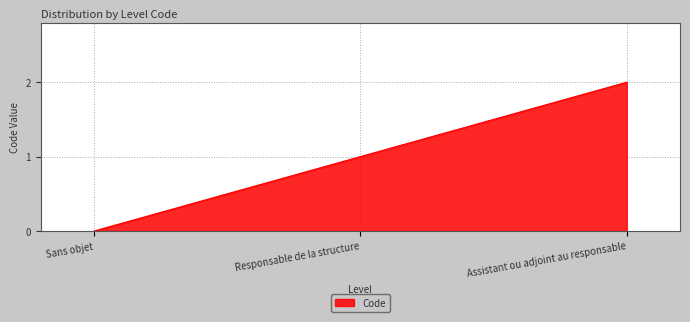

What is the change in value from Responsable de la structure to Assistant ou adjoint au responsable?

+1